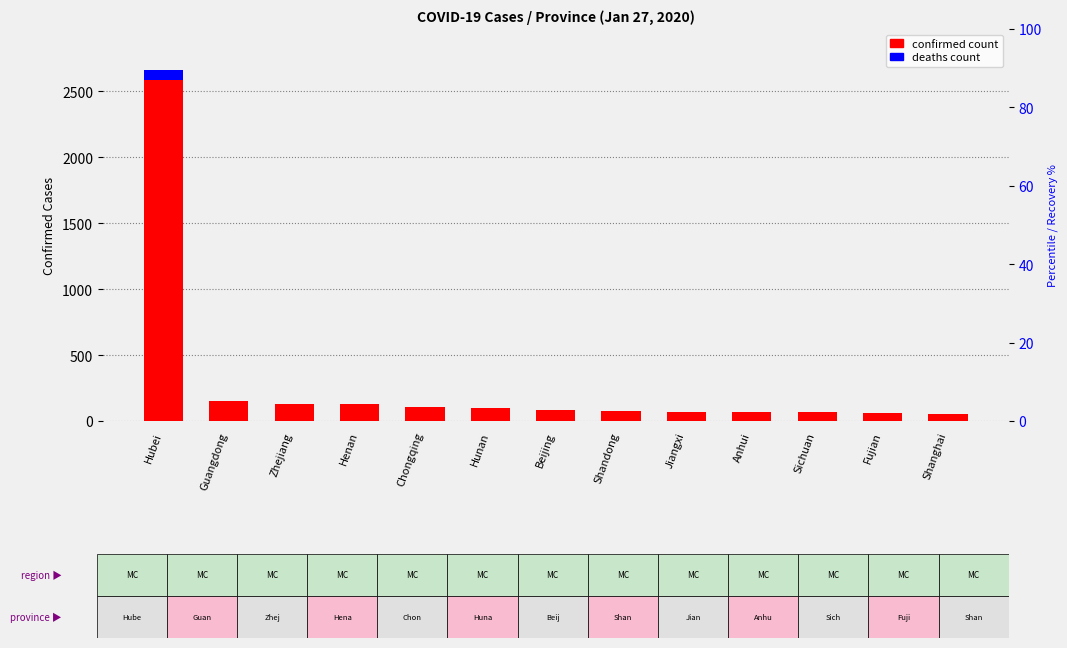

What is the sum of the deaths count values at Chongqing and Beijing?

1